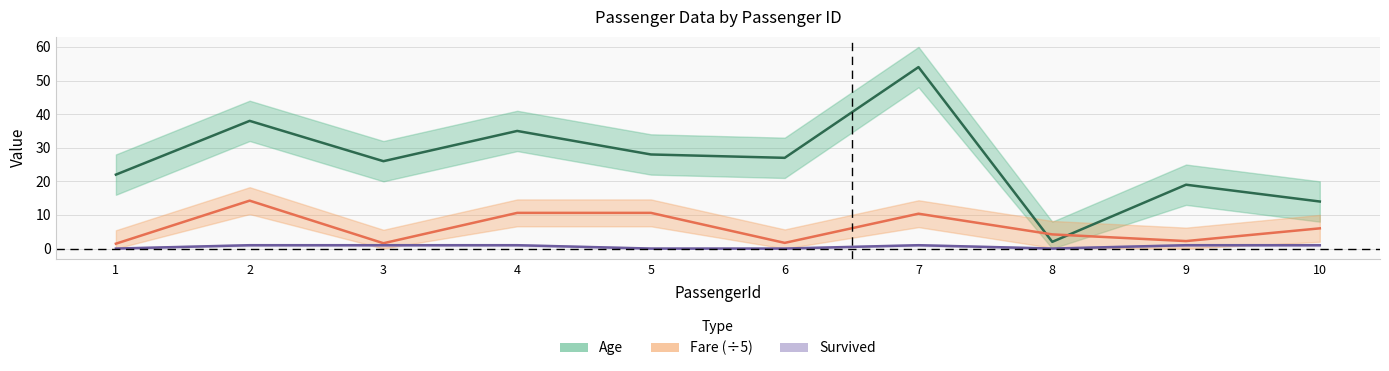

In Survived, how many points are higher than both neighbors (excluding endpoints)?

1